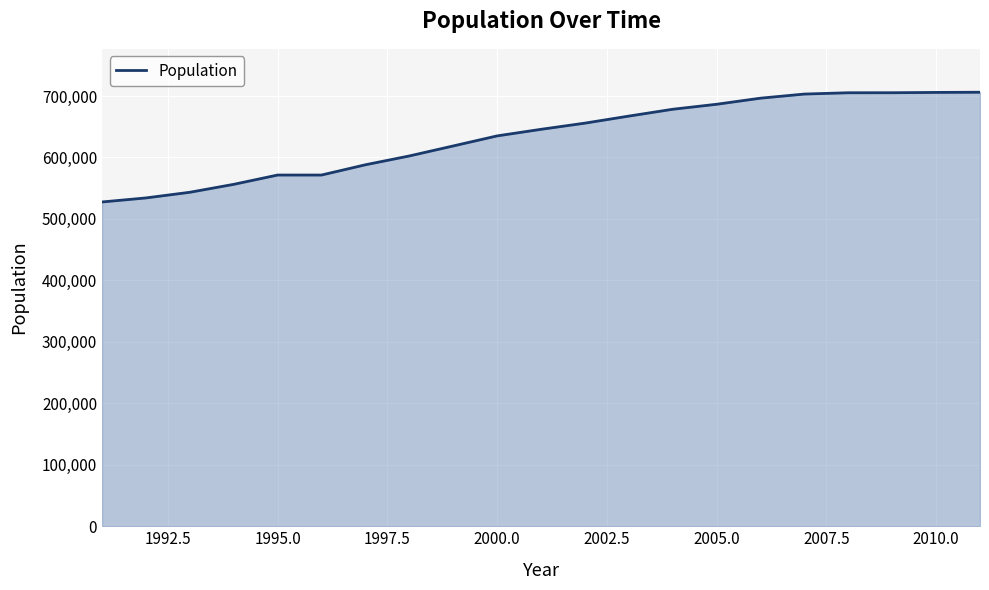

What is the minimum value shown in the chart?

527587.3